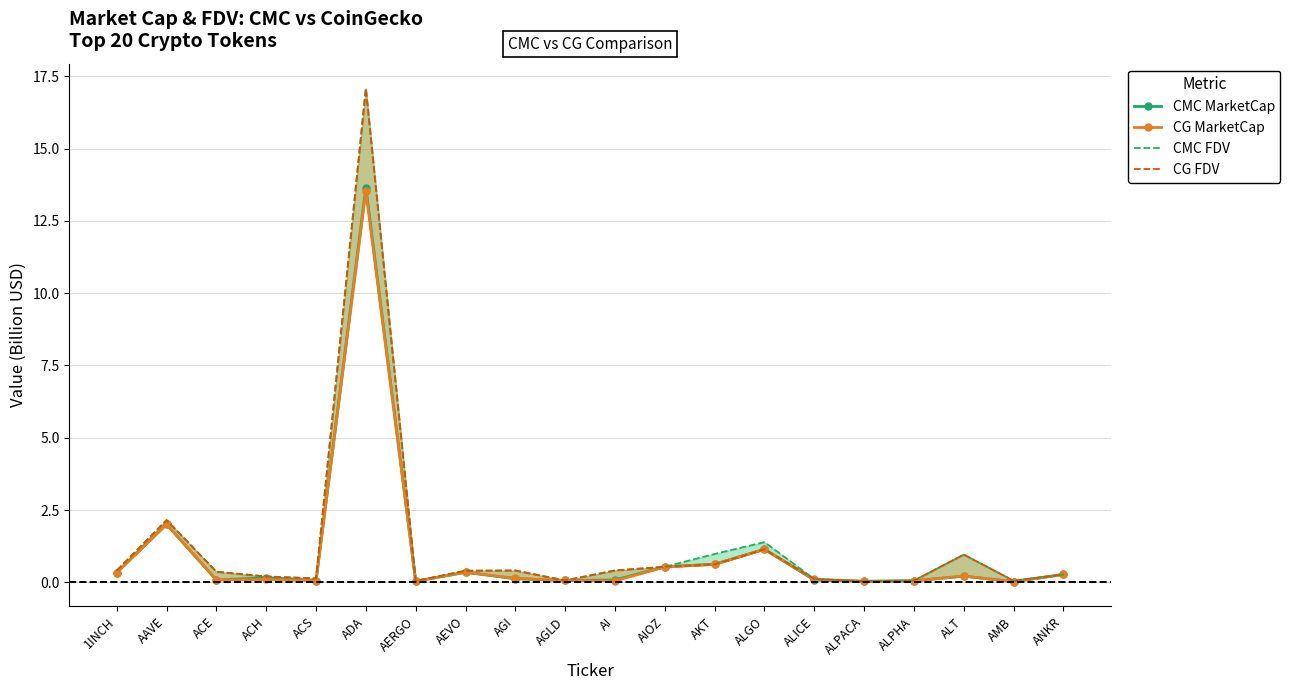

What position from the left is AMB?

19